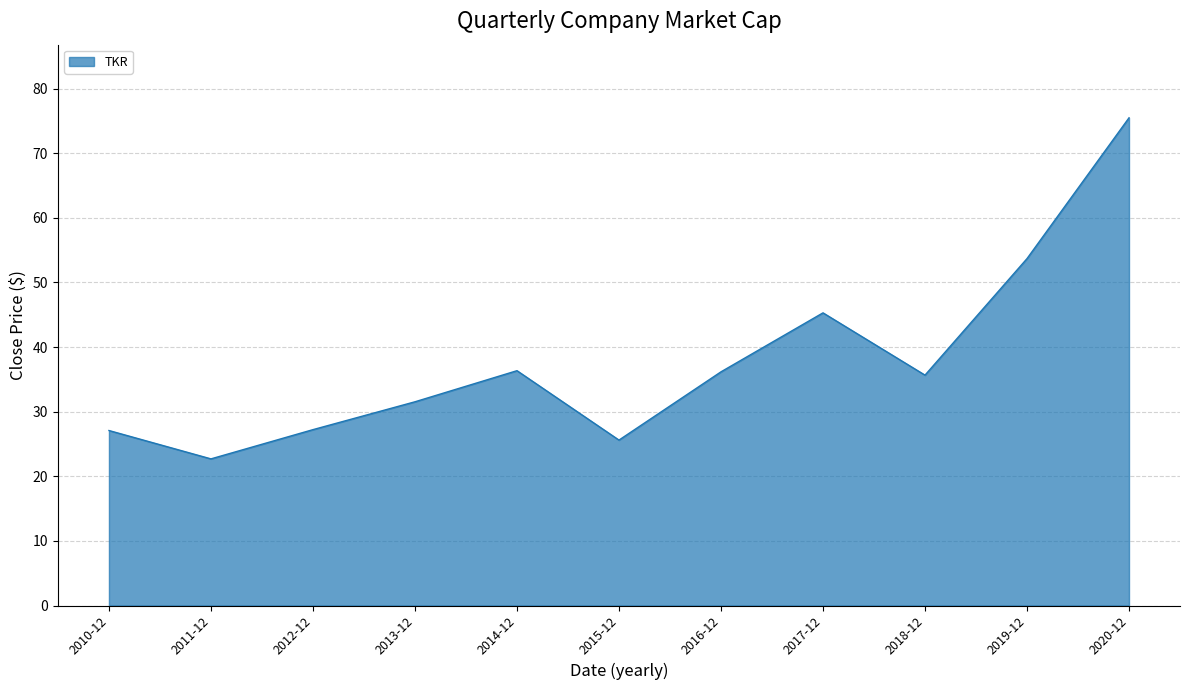

What position from the left is 2010-12?

1